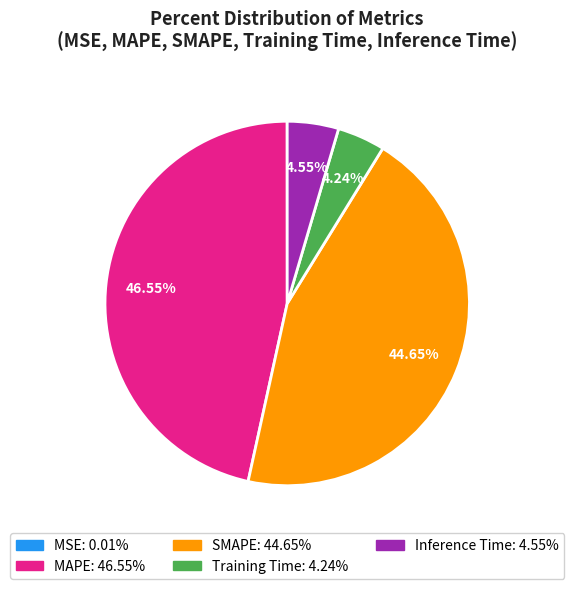

What is the ratio of the value at MAPE to the value at SMAPE?

1.0